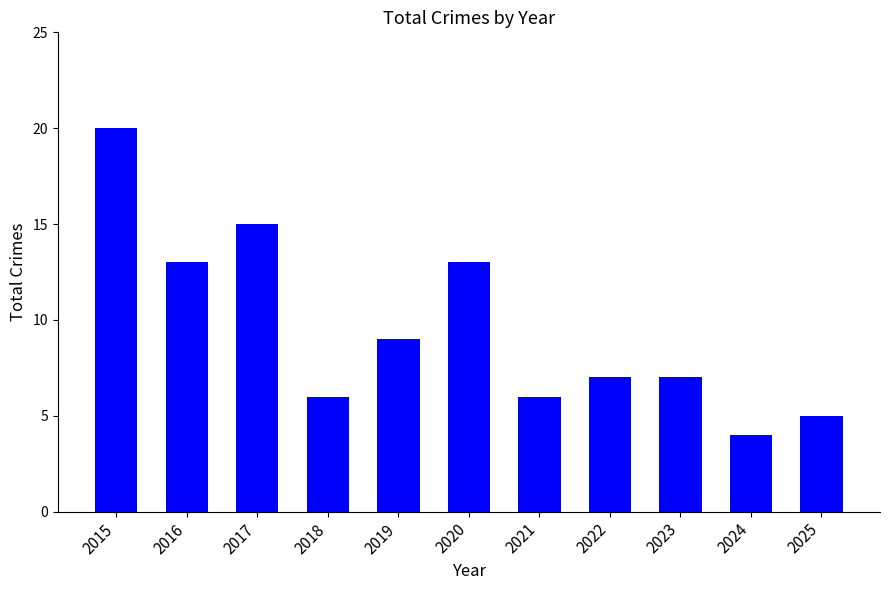

How many distinct data groups are displayed?

1